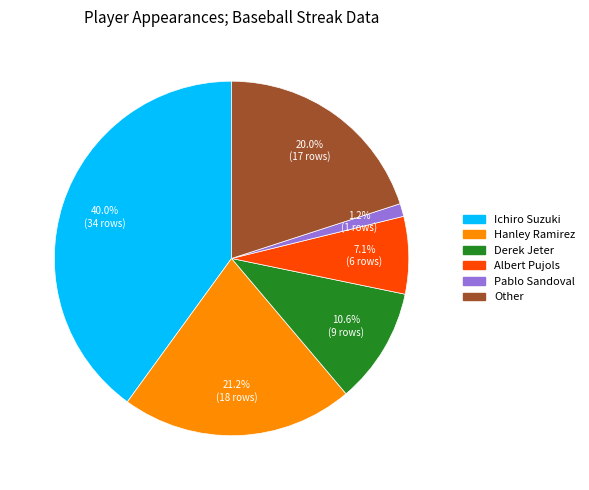

Does any single category account for the majority?

No